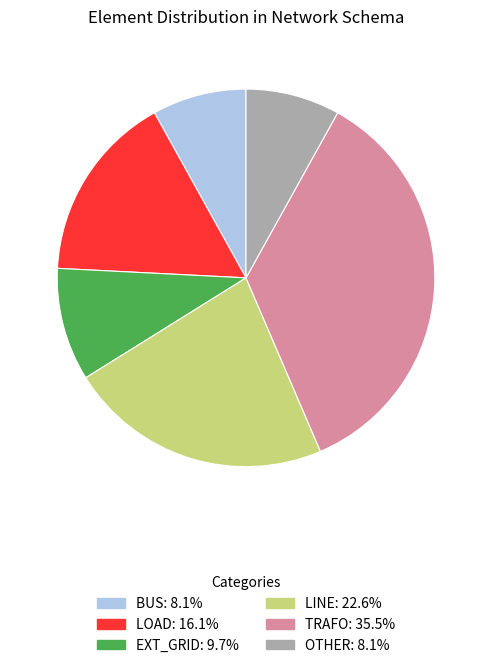

Is there any slice that represents more than half of the pie?

No